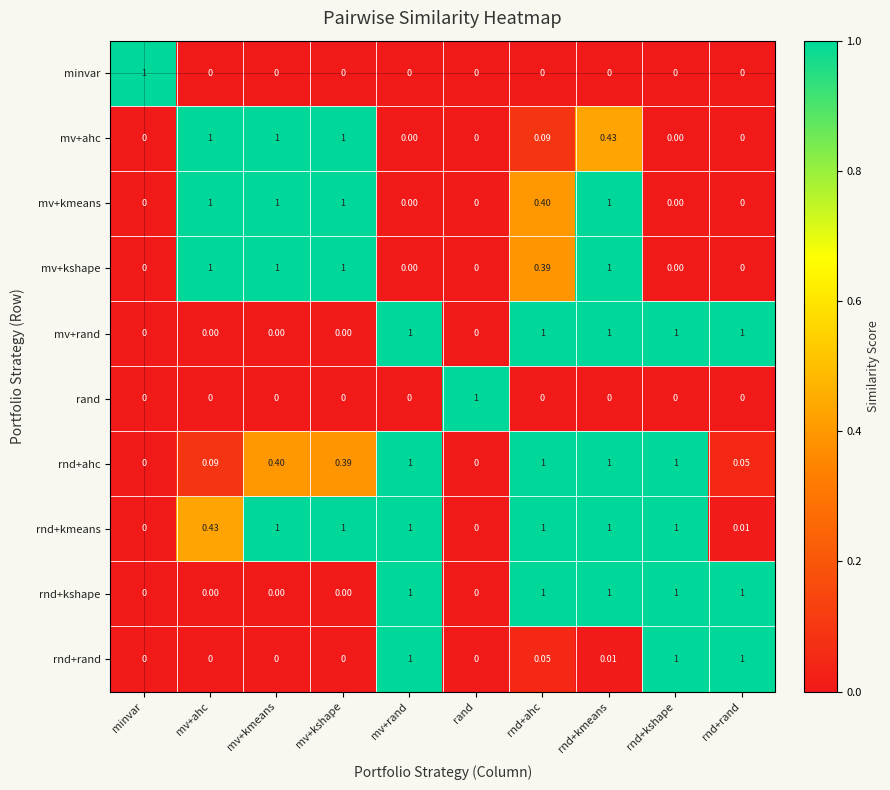

At which category is the sum across all series the highest?

rnd+kmeans